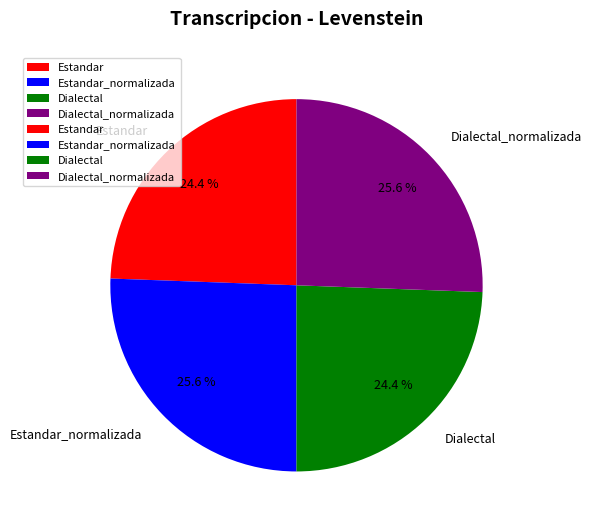

Does any single category account for the majority?

No